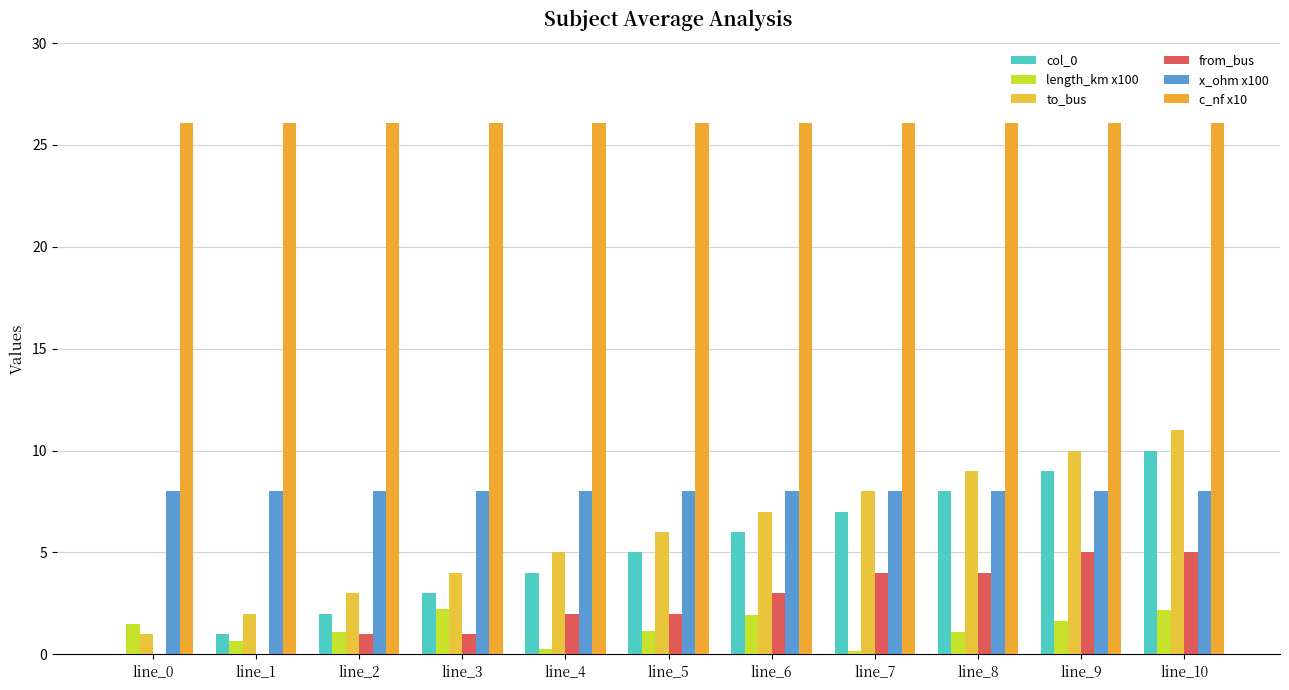

How many categories are shown in the chart?

11